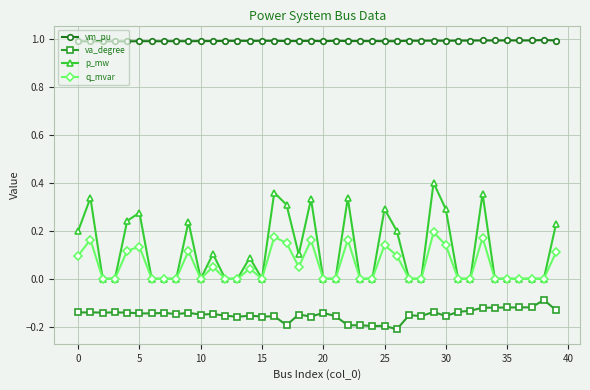

At how many categories does at least one series exceed 0?

40